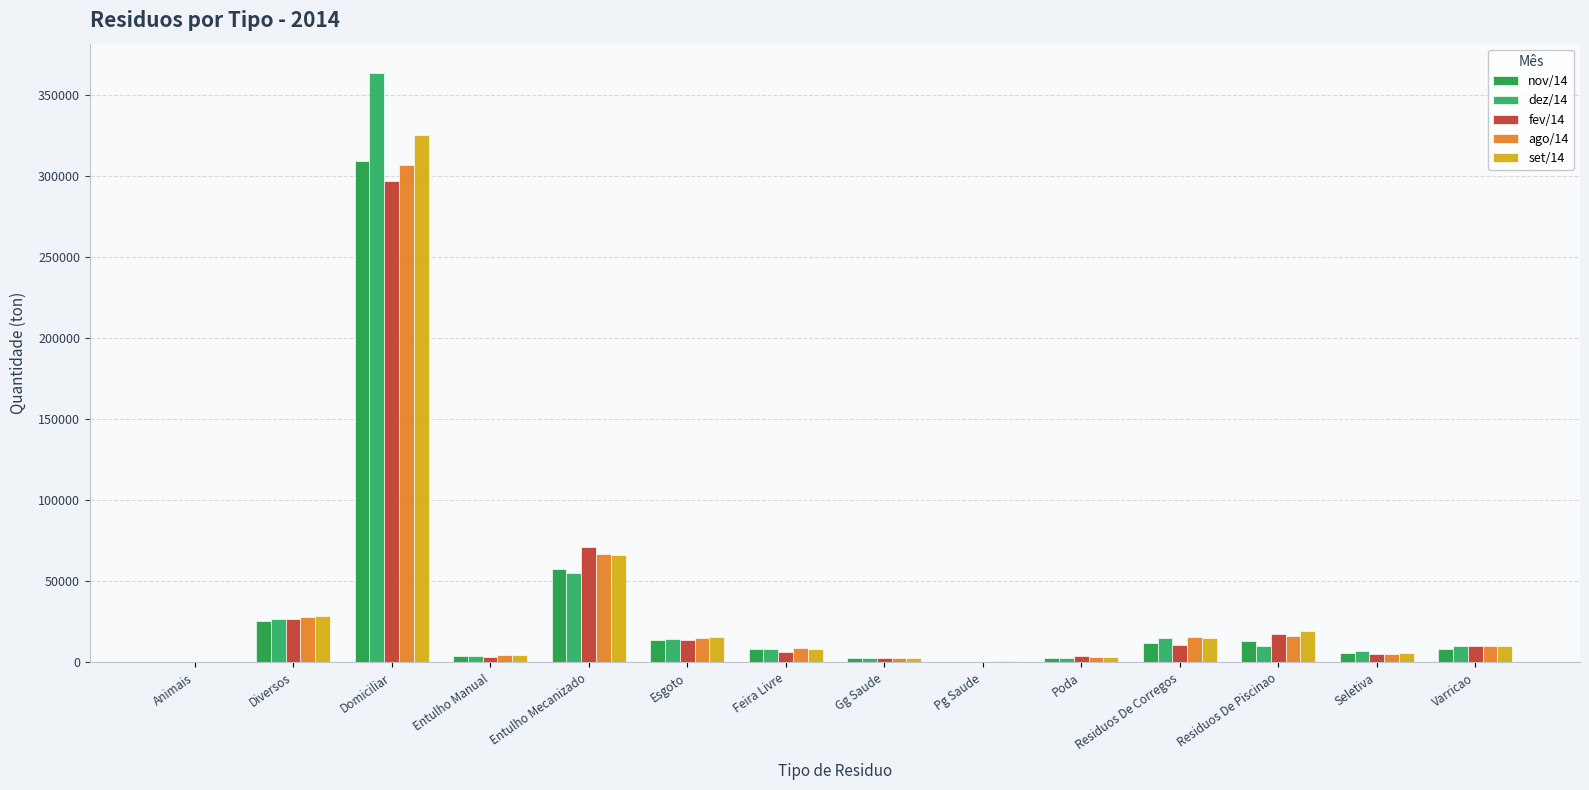

What is the total value across all series at Seletiva?

28519.7